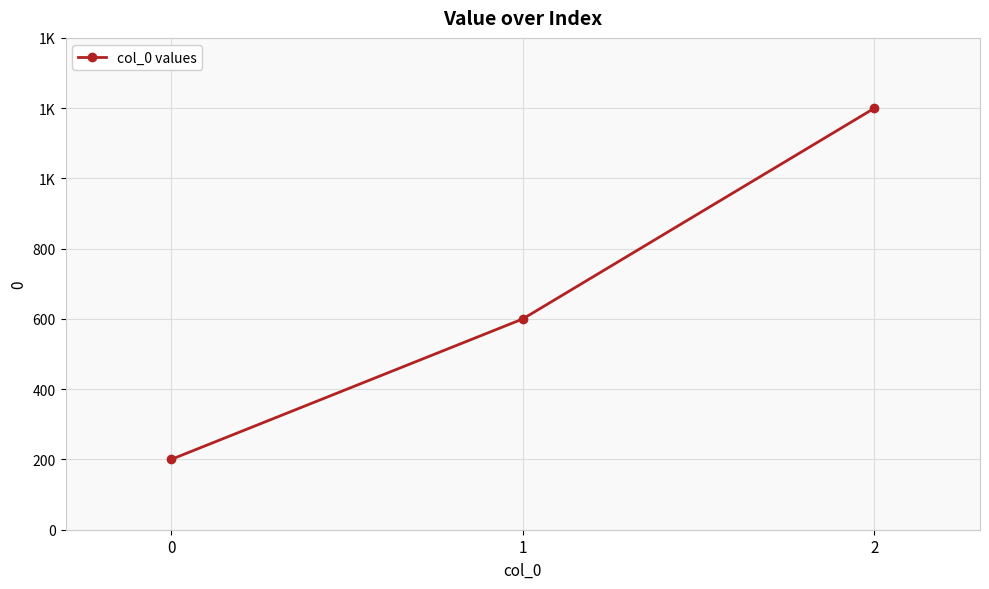

What is the sum of all values?

2000